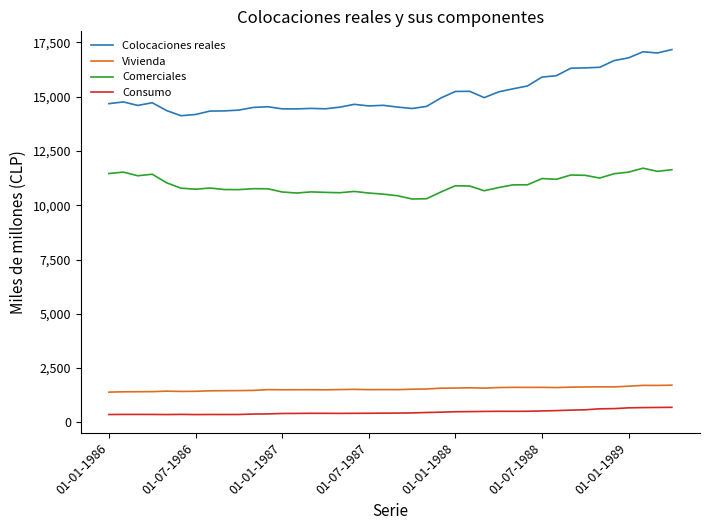

Which series has the largest range (max minus min)?

Colocaciones reales